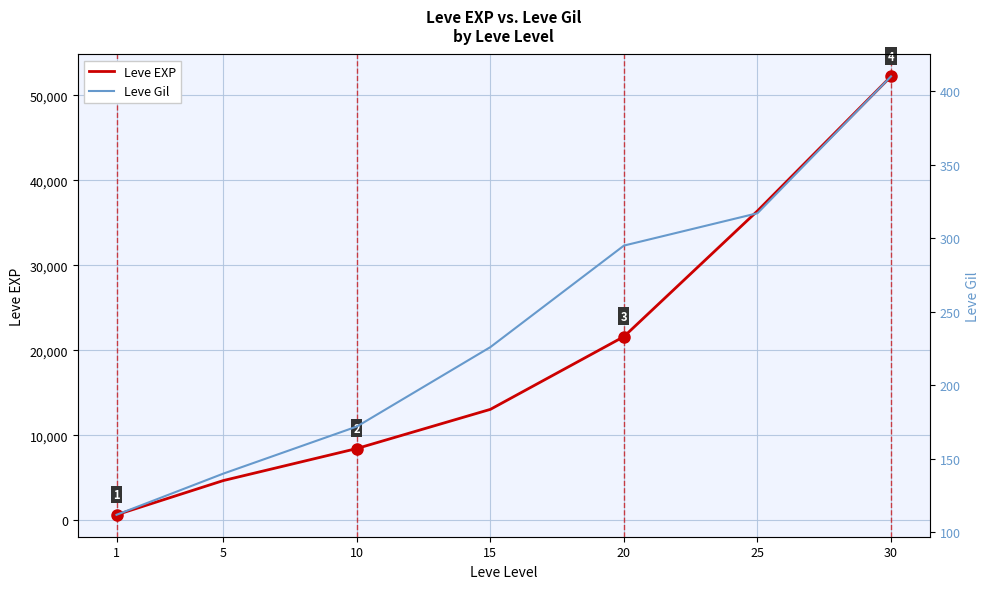

List the series in order of their peak value, lowest first.

Leve Gil, Leve EXP